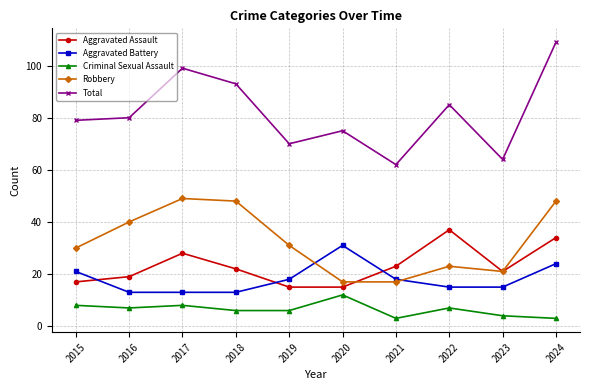

At which label does Aggravated Battery first exceed 18?

2015